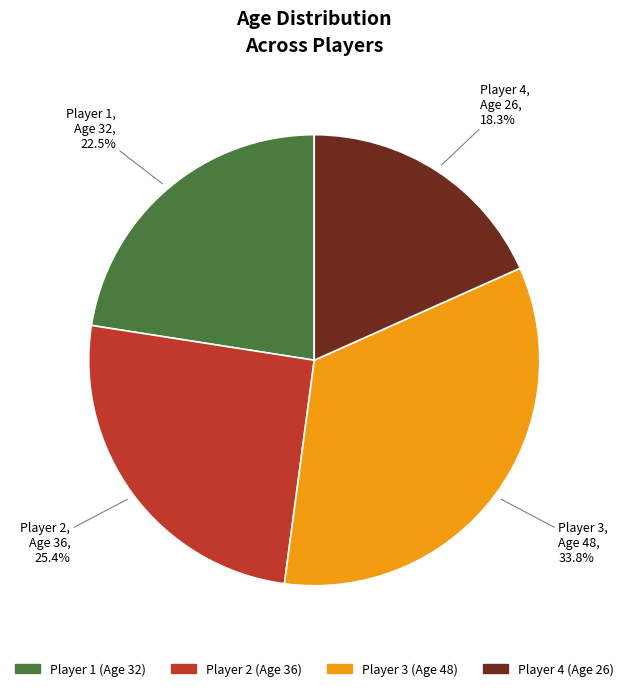

Is there any slice that represents more than half of the pie?

No